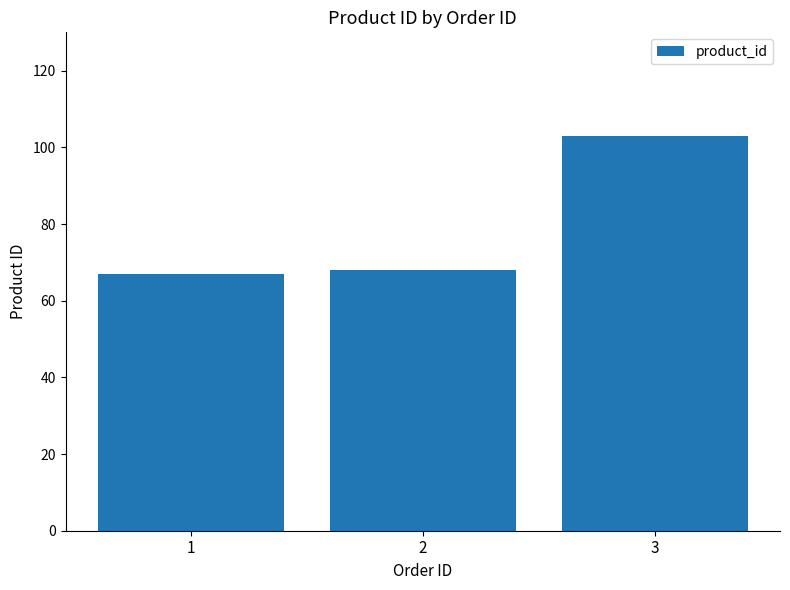

Are the bars grouped side by side (vs. stacked)?

No